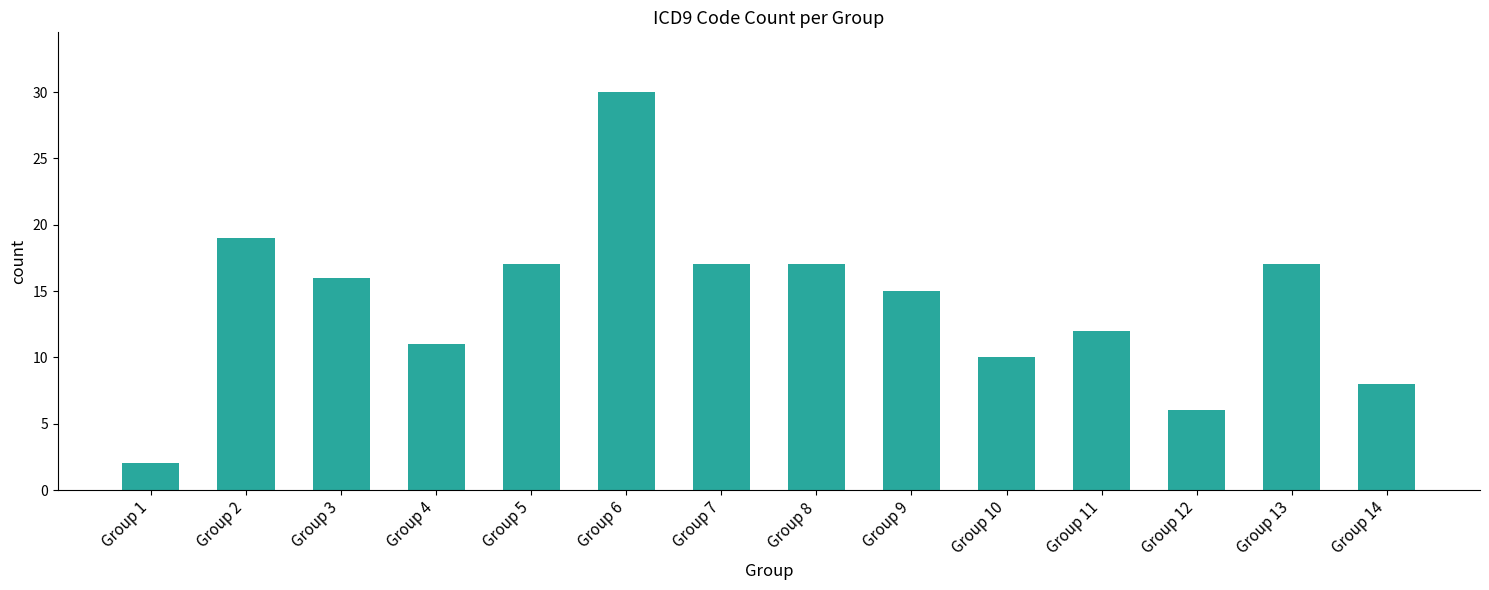

What is the difference between the values at Group 11 and Group 1?

10